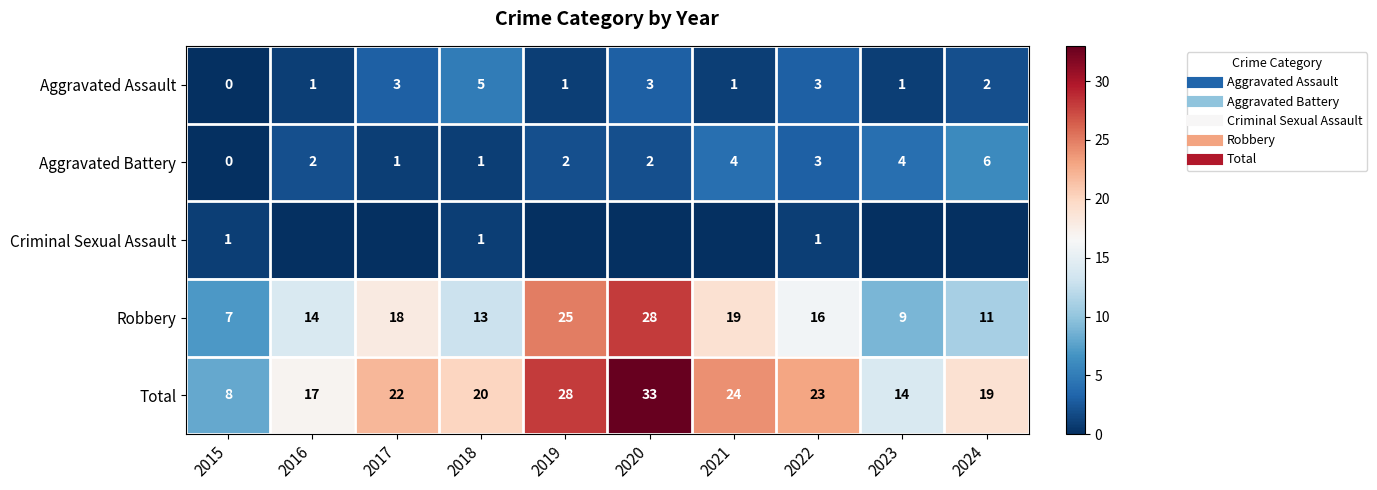

Which series has the largest range (max minus min)?

Total